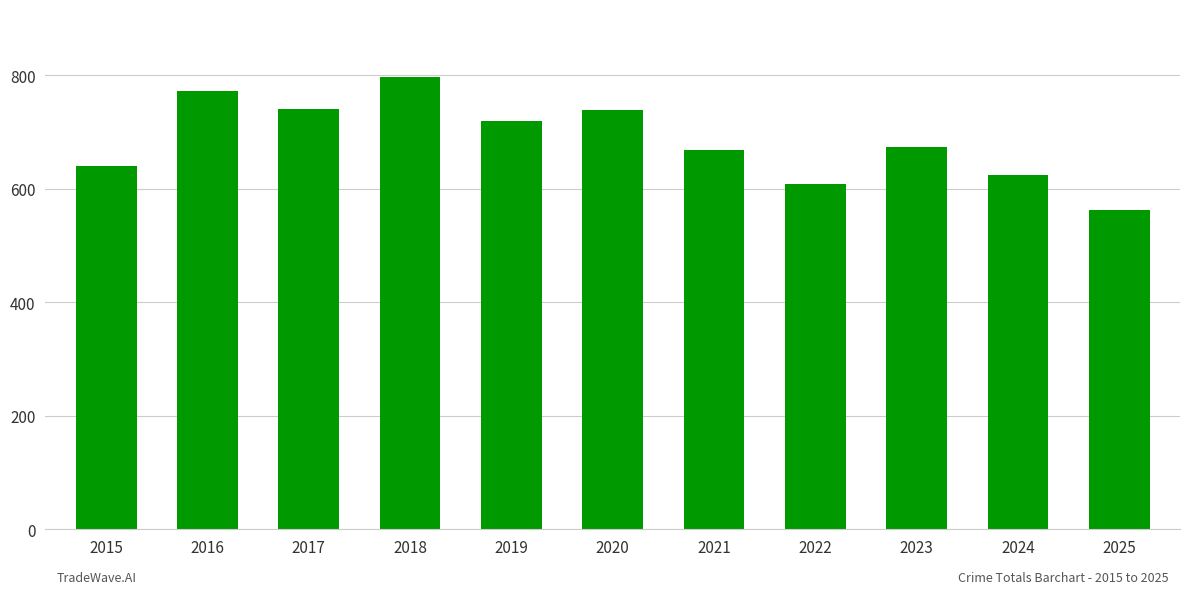

The value at 2025 is 563. True or false?

True